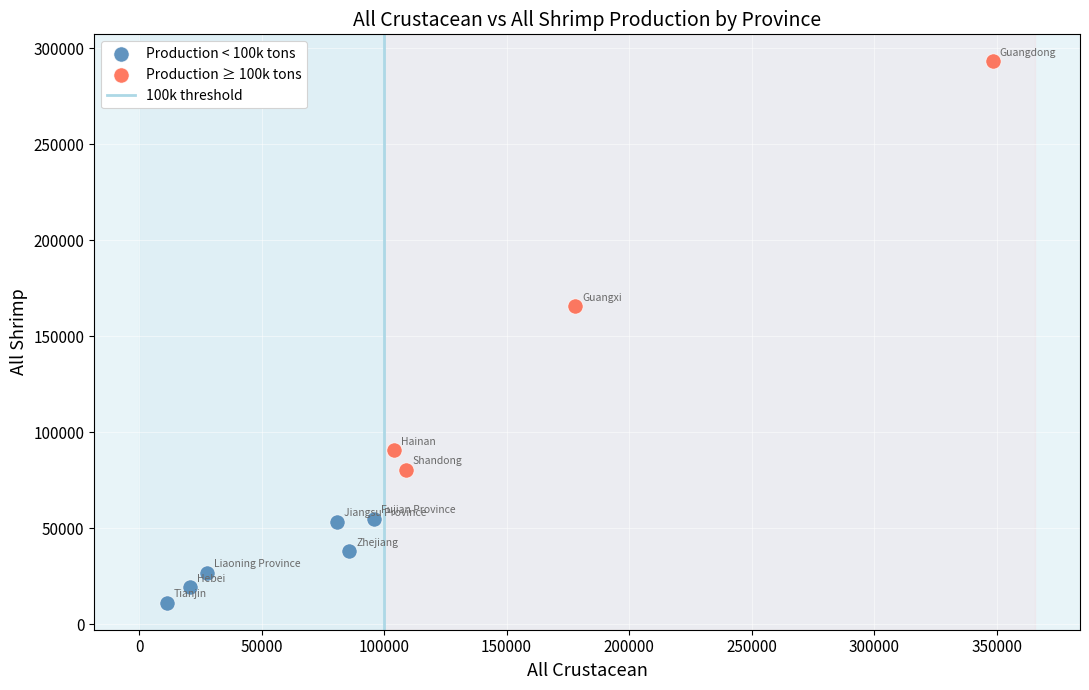

Which series reaches the minimum Y coordinate?

Production < 100k tons